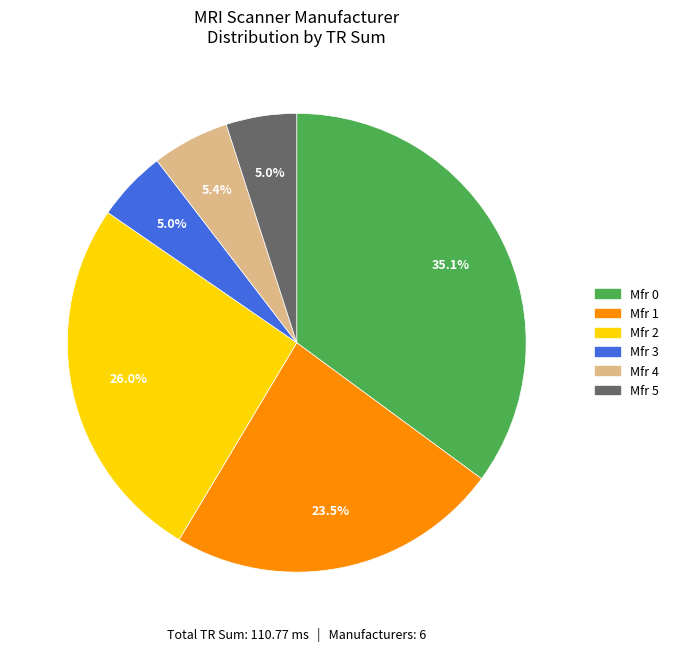

Do Mfr 0 and Mfr 3 together represent more than half of the pie?

No